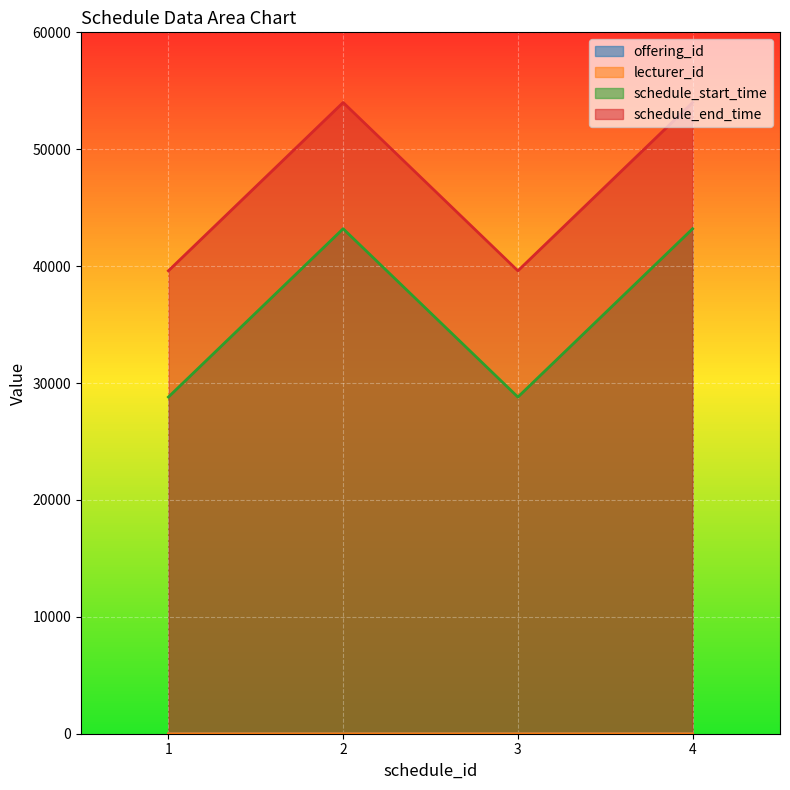

True or false: schedule_end_time has more than 2 points higher than both neighbors.

False